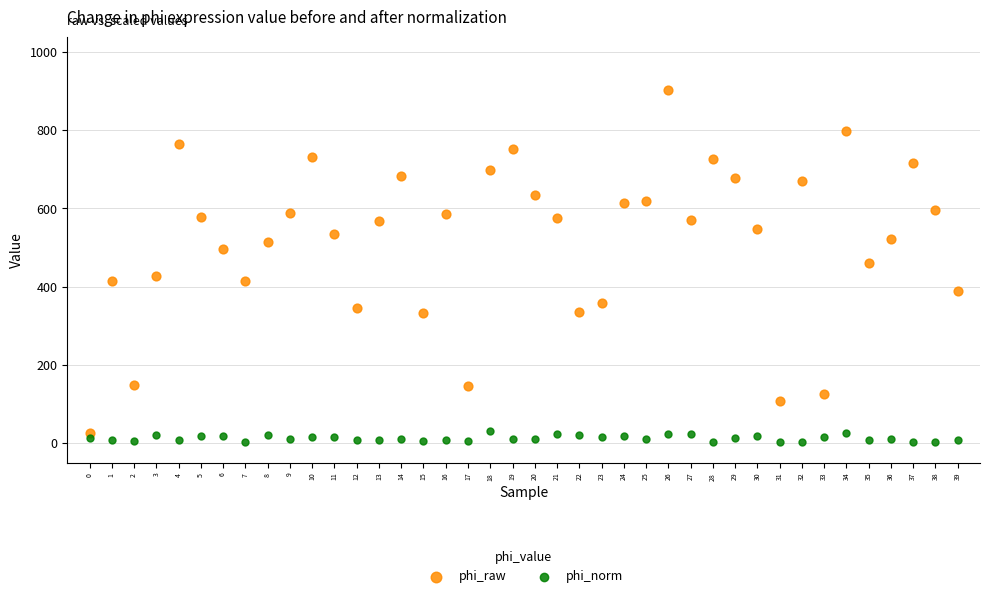

Which series has the widest spread of Y values?

phi_raw